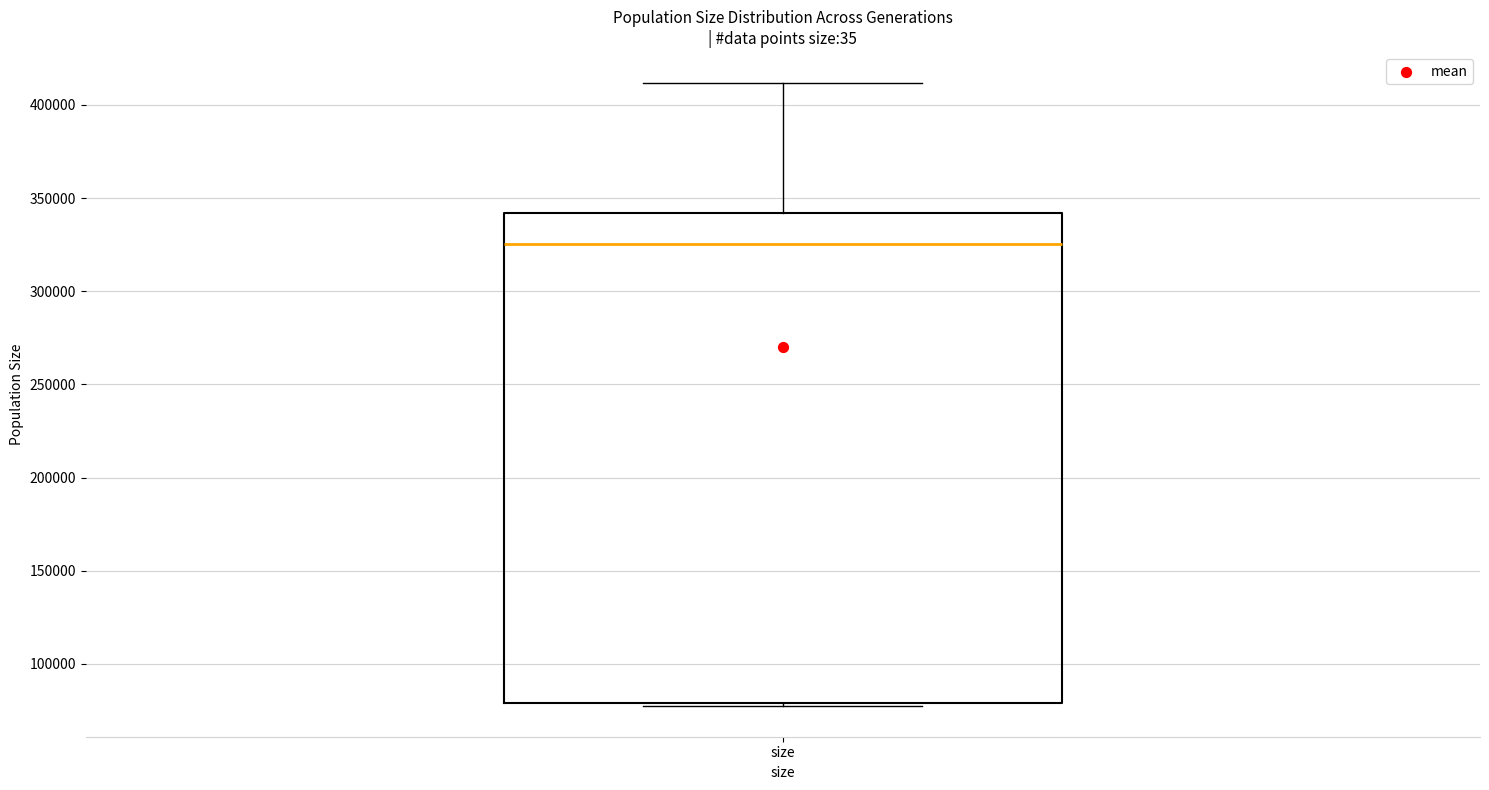

Where is the lower edge of the box for size on the y-axis? The values are not printed on the chart, so give them approximately, as read against the axis.

80000